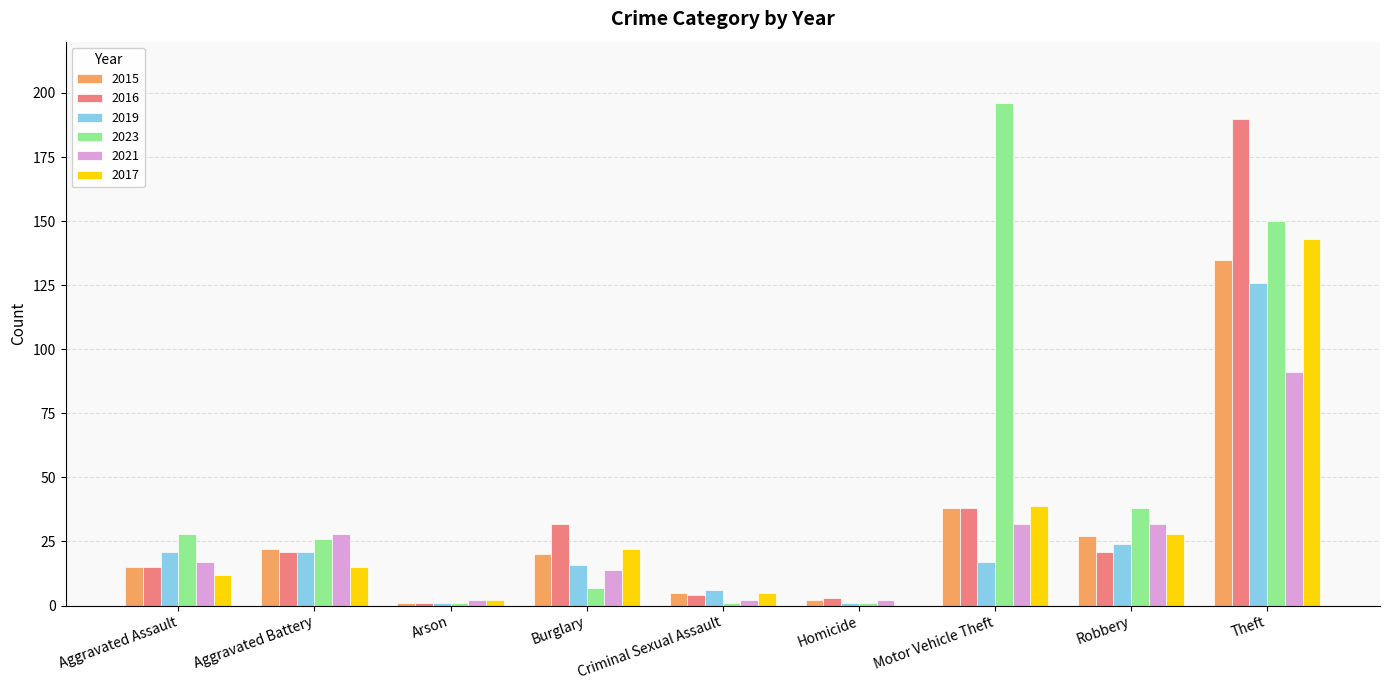

The 2019 series shows 24 at Robbery. True or false?

True